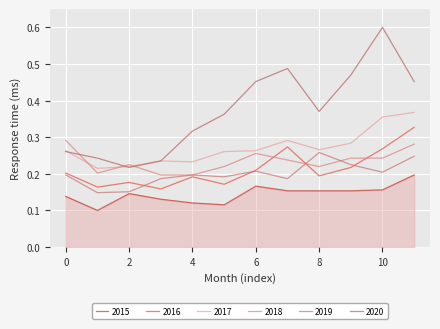

How many lines are shown in the chart?

6